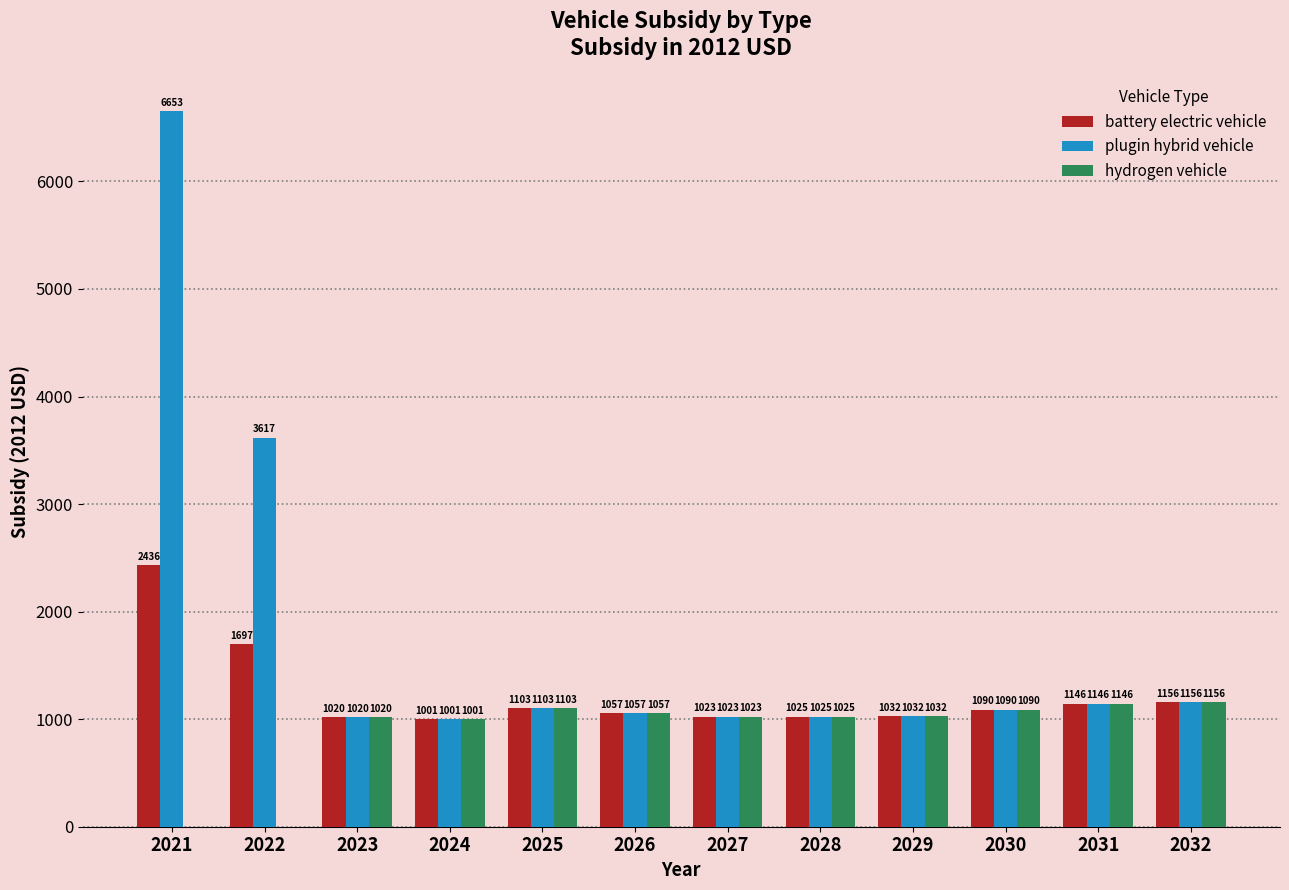

Is the value of hydrogen vehicle at 2024 greater than the value of plugin hybrid vehicle at 2030?

No